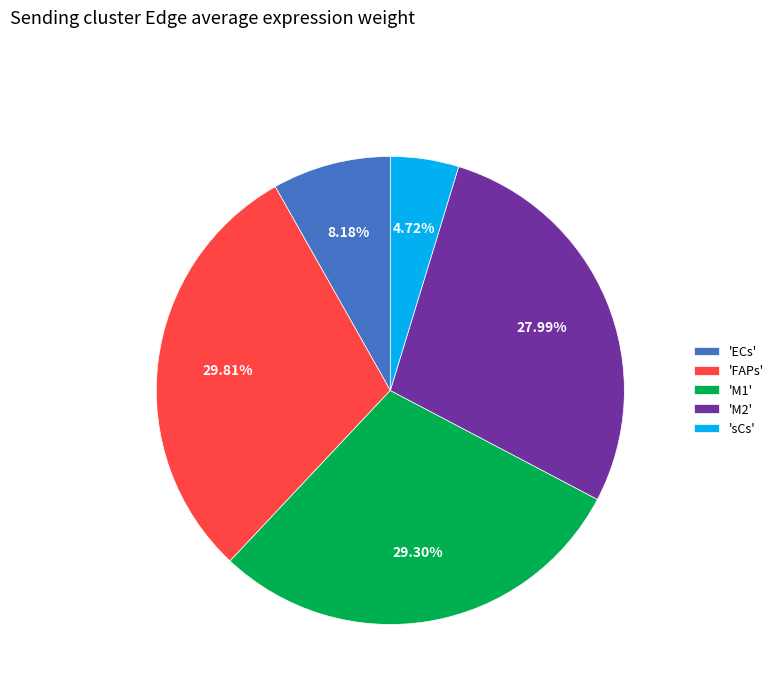

Does any single category account for the majority?

No